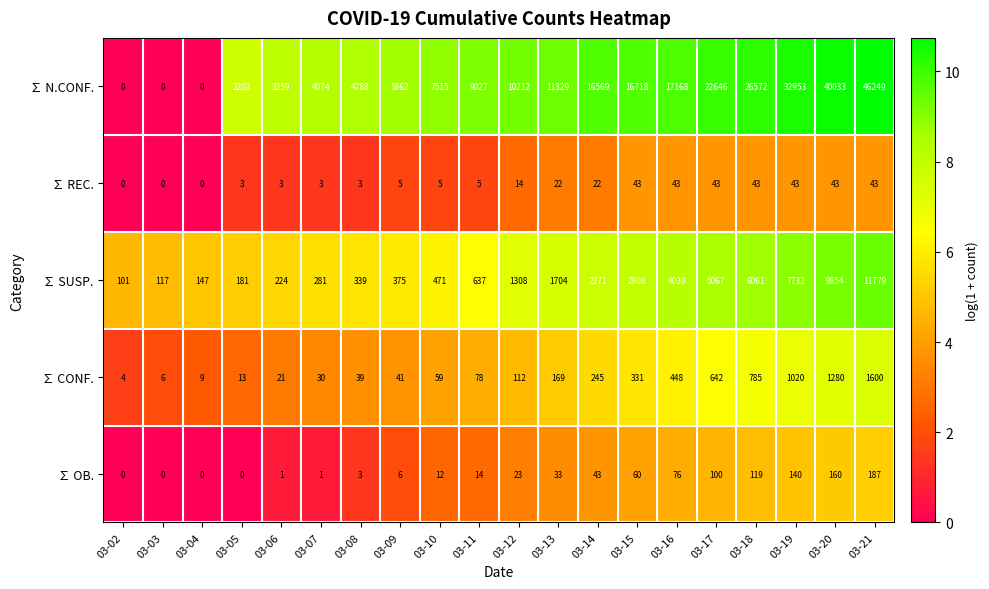

At which category does the chart reach its peak across all series?

03-21